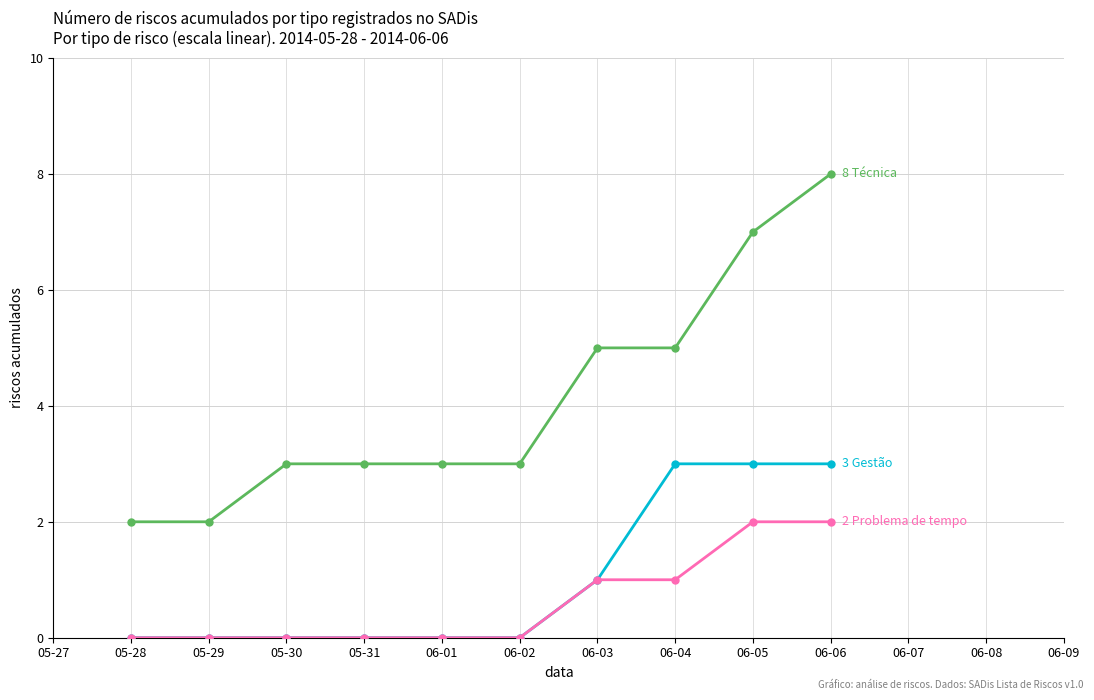

What is the difference between the highest and lowest values at 06-03?

4